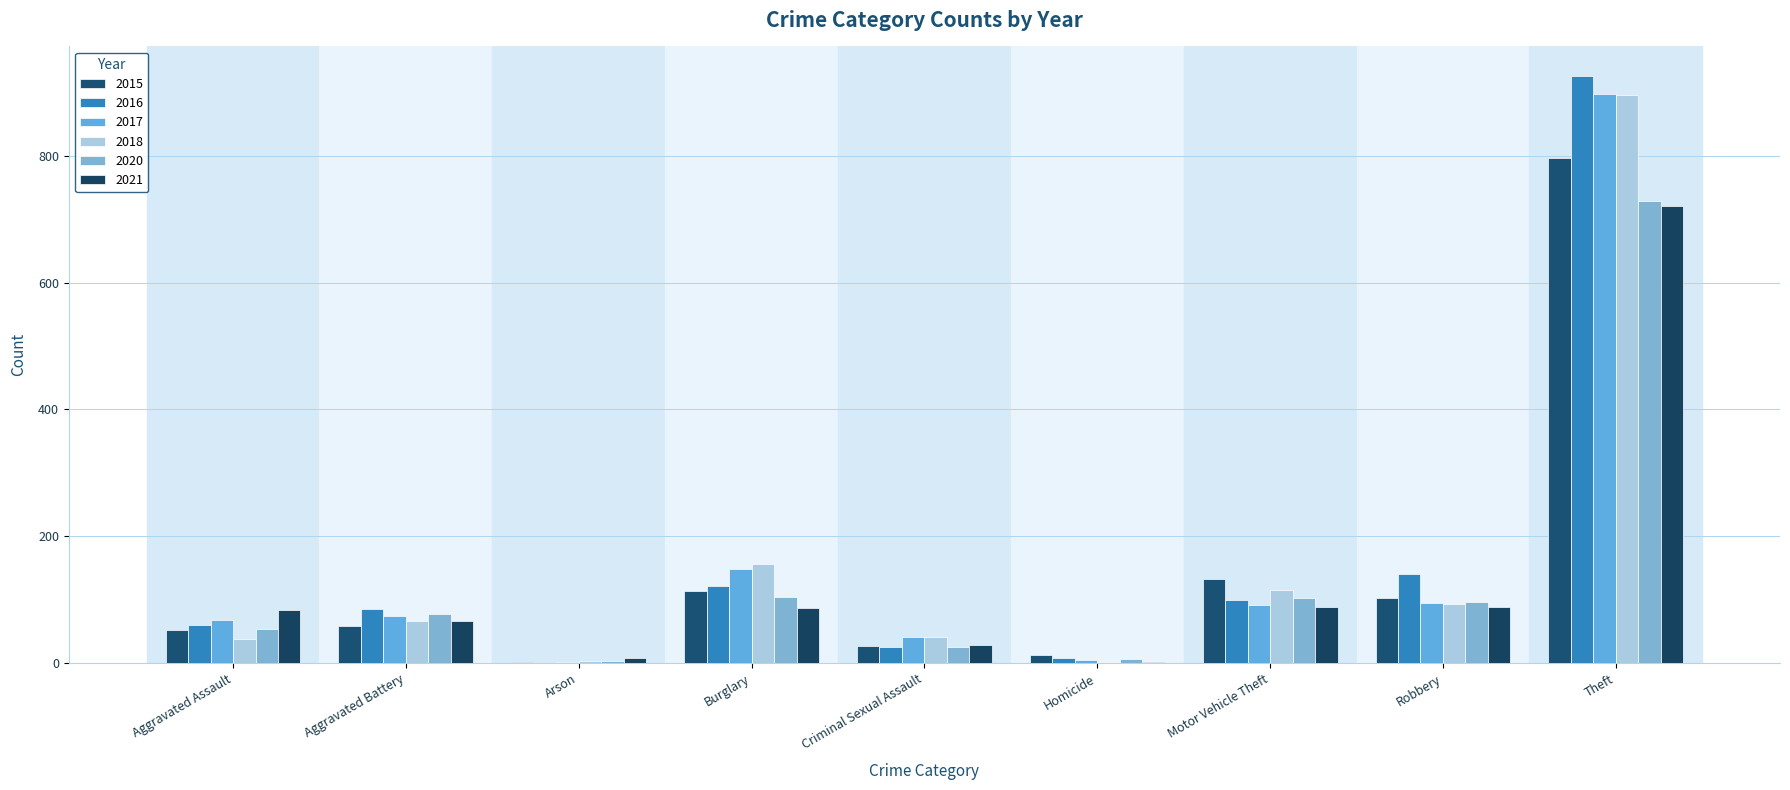

What is the spread (max minus min) of values at Aggravated Assault?

45